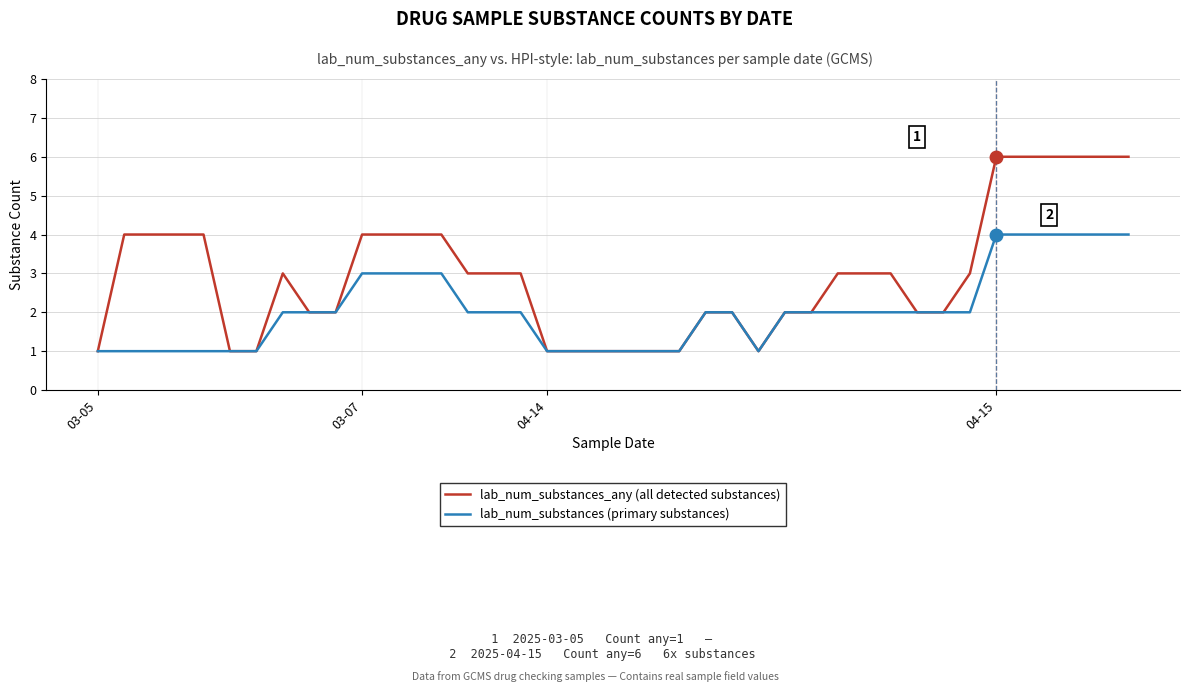

What is the maximum value shown in the chart?

6